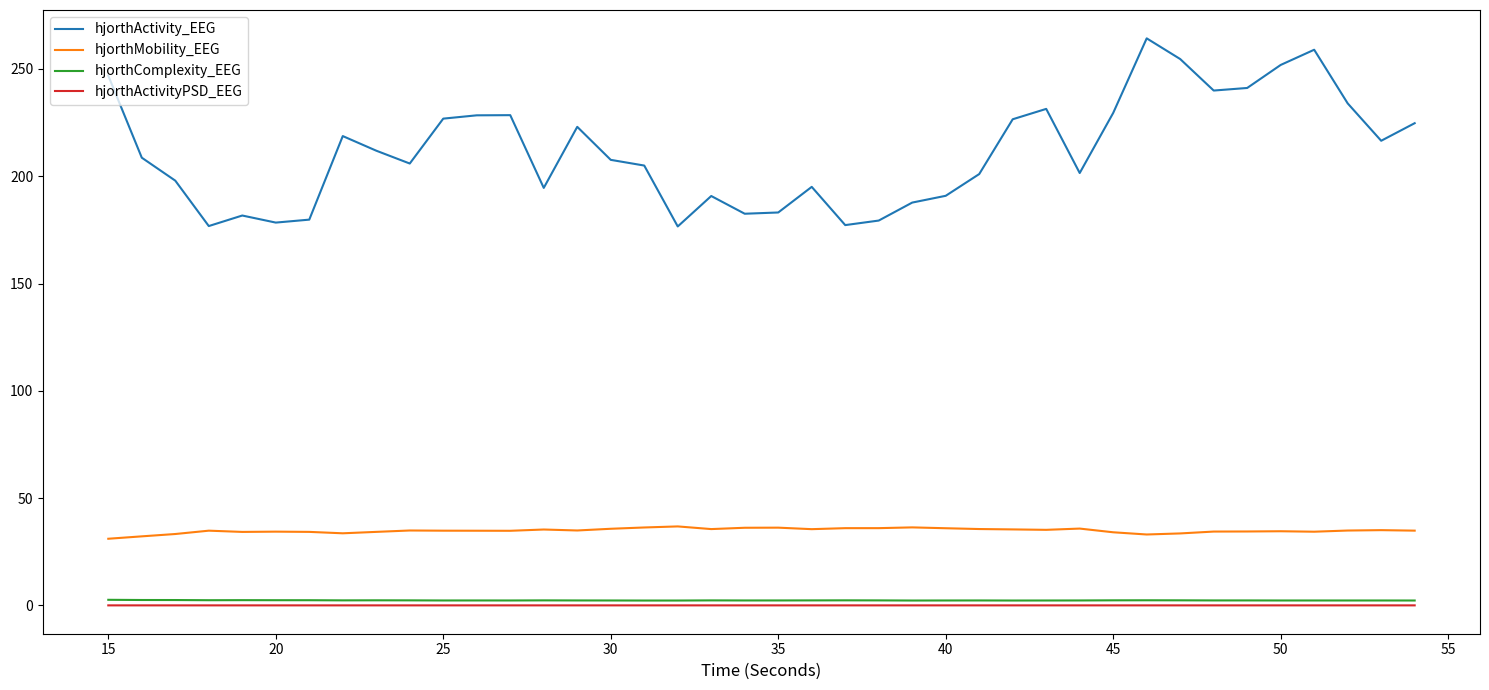

At how many categories does at least one series exceed 31?

40